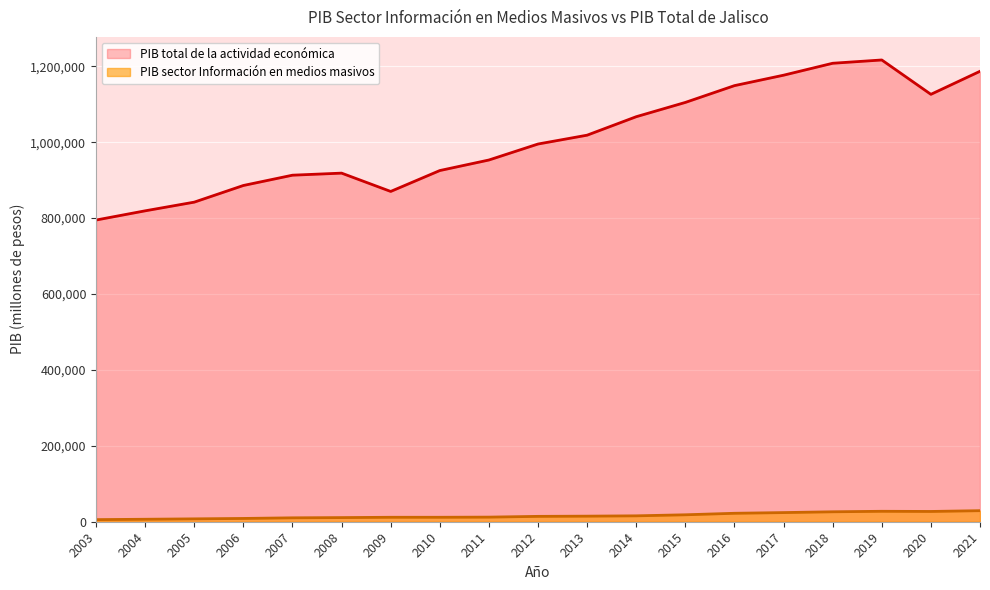

At how many categories does at least one series exceed 179520?

19